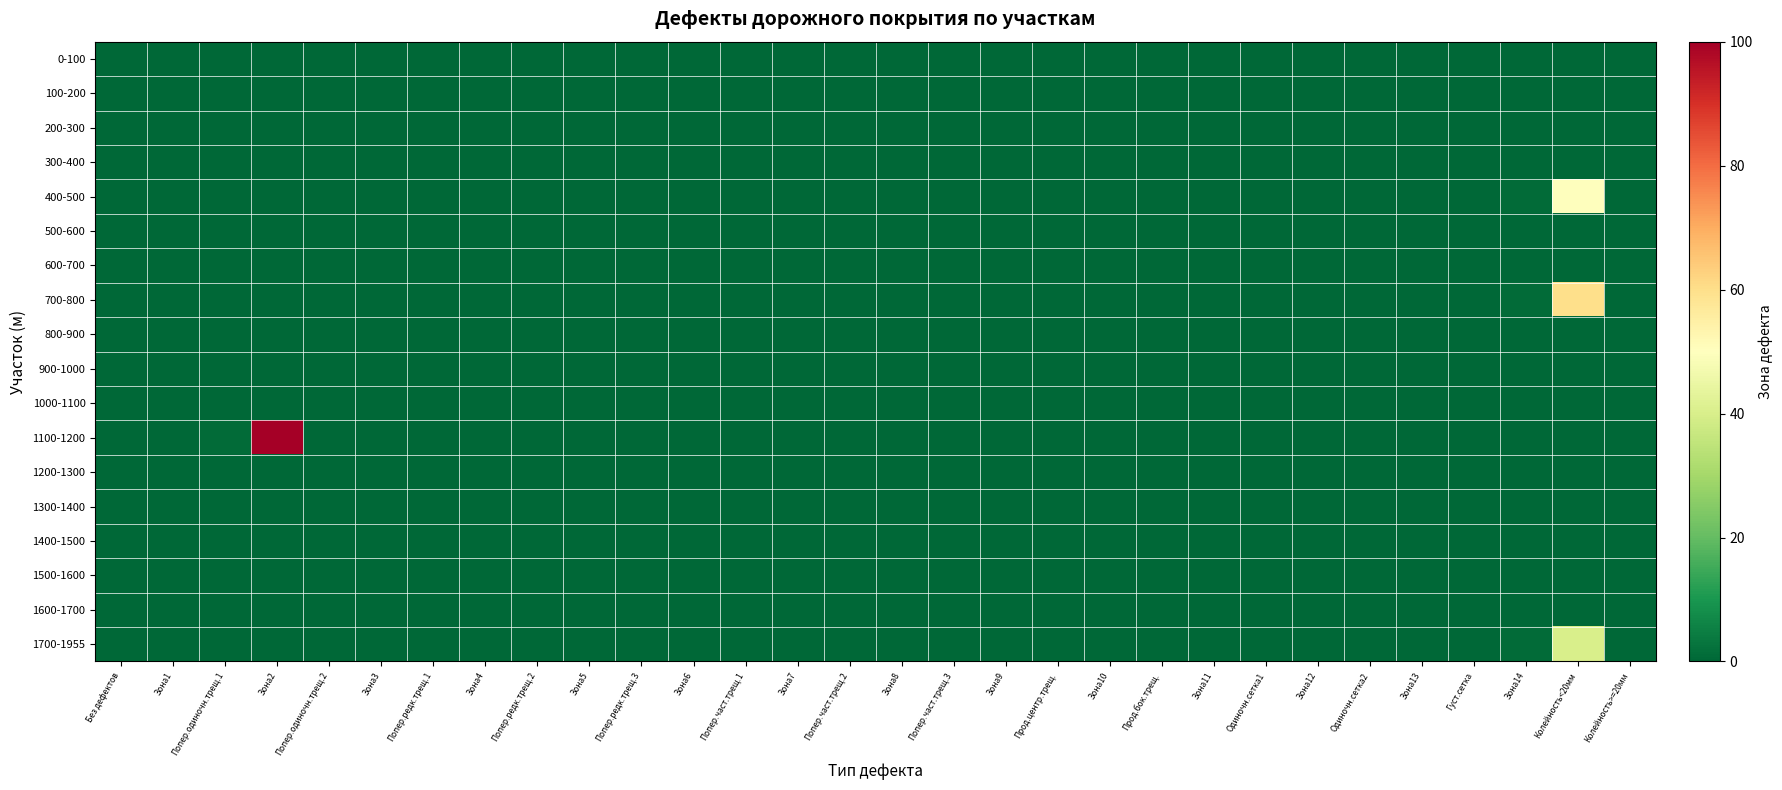

Reading left to right, extract all data points from this chart.

0-100: Без дефектов=0	Зона1=0	Попер.одиночн.трещ.1=0	Зона2=0	Попер.одиночн.трещ.2=0	Зона3=0	Попер.редк.трещ.1=0	Зона4=0	Попер.редк.трещ.2=0	Зона5=0	Попер.редк.трещ.3=0	Зона6=0	Попер.част.трещ.1=0	Зона7=0	Попер.част.трещ.2=0	Зона8=0	Попер.част.трещ.3=0	Зона9=0	Прод.центр.трещ.=0	Зона10=0	Прод.бок.трещ.=0	Зона11=0	Одиночн.сетка1=0	Зона12=0	Одиночн.сетка2=0	Зона13=0	Густ.сетка=0	Зона14=0	Колейность<20мм=0	Колейность>=20мм=0
100-200: Без дефектов=0	Зона1=0	Попер.одиночн.трещ.1=0	Зона2=0	Попер.одиночн.трещ.2=0	Зона3=0	Попер.редк.трещ.1=0	Зона4=0	Попер.редк.трещ.2=0	Зона5=0	Попер.редк.трещ.3=0	Зона6=0	Попер.част.трещ.1=0	Зона7=0	Попер.част.трещ.2=0	Зона8=0	Попер.част.трещ.3=0	Зона9=0	Прод.центр.трещ.=0	Зона10=0	Прод.бок.трещ.=0	Зона11=0	Одиночн.сетка1=0	Зона12=0	Одиночн.сетка2=0	Зона13=0	Густ.сетка=0	Зона14=0	Колейность<20мм=0	Колейность>=20мм=0
200-300: Без дефектов=0	Зона1=0	Попер.одиночн.трещ.1=0	Зона2=0	Попер.одиночн.трещ.2=0	Зона3=0	Попер.редк.трещ.1=0	Зона4=0	Попер.редк.трещ.2=0	Зона5=0	Попер.редк.трещ.3=0	Зона6=0	Попер.част.трещ.1=0	Зона7=0	Попер.част.трещ.2=0	Зона8=0	Попер.част.трещ.3=0	Зона9=0	Прод.центр.трещ.=0	Зона10=0	Прод.бок.трещ.=0	Зона11=0	Одиночн.сетка1=0	Зона12=0	Одиночн.сетка2=0	Зона13=0	Густ.сетка=0	Зона14=0	Колейность<20мм=0	Колейность>=20мм=0
300-400: Без дефектов=0	Зона1=0	Попер.одиночн.трещ.1=0	Зона2=0	Попер.одиночн.трещ.2=0	Зона3=0	Попер.редк.трещ.1=0	Зона4=0	Попер.редк.трещ.2=0	Зона5=0	Попер.редк.трещ.3=0	Зона6=0	Попер.част.трещ.1=0	Зона7=0	Попер.част.трещ.2=0	Зона8=0	Попер.част.трещ.3=0	Зона9=0	Прод.центр.трещ.=0	Зона10=0	Прод.бок.трещ.=0	Зона11=0	Одиночн.сетка1=0	Зона12=0	Одиночн.сетка2=0	Зона13=0	Густ.сетка=0	Зона14=0	Колейность<20мм=0	Колейность>=20мм=0
400-500: Без дефектов=0	Зона1=0	Попер.одиночн.трещ.1=0	Зона2=0	Попер.одиночн.трещ.2=0	Зона3=0	Попер.редк.трещ.1=0	Зона4=0	Попер.редк.трещ.2=0	Зона5=0	Попер.редк.трещ.3=0	Зона6=0	Попер.част.трещ.1=0	Зона7=0	Попер.част.трещ.2=0	Зона8=0	Попер.част.трещ.3=0	Зона9=0	Прод.центр.трещ.=0	Зона10=0	Прод.бок.трещ.=0	Зона11=0	Одиночн.сетка1=0	Зона12=0	Одиночн.сетка2=0	Зона13=0	Густ.сетка=0	Зона14=1	Колейность<20мм=50	Колейность>=20мм=0
500-600: Без дефектов=0	Зона1=0	Попер.одиночн.трещ.1=0	Зона2=0	Попер.одиночн.трещ.2=0	Зона3=0	Попер.редк.трещ.1=0	Зона4=0	Попер.редк.трещ.2=0	Зона5=0	Попер.редк.трещ.3=0	Зона6=0	Попер.част.трещ.1=0	Зона7=0	Попер.част.трещ.2=0	Зона8=0	Попер.част.трещ.3=0	Зона9=0	Прод.центр.трещ.=0	Зона10=0	Прод.бок.трещ.=0	Зона11=0	Одиночн.сетка1=0	Зона12=0	Одиночн.сетка2=0	Зона13=0	Густ.сетка=0	Зона14=0	Колейность<20мм=0	Колейность>=20мм=0
600-700: Без дефектов=0	Зона1=0	Попер.одиночн.трещ.1=0	Зона2=0	Попер.одиночн.трещ.2=0	Зона3=0	Попер.редк.трещ.1=0	Зона4=0	Попер.редк.трещ.2=0	Зона5=0	Попер.редк.трещ.3=0	Зона6=0	Попер.част.трещ.1=0	Зона7=0	Попер.част.трещ.2=0	Зона8=0	Попер.част.трещ.3=0	Зона9=0	Прод.центр.трещ.=0	Зона10=0	Прод.бок.трещ.=0	Зона11=0	Одиночн.сетка1=0	Зона12=0	Одиночн.сетка2=0	Зона13=0	Густ.сетка=0	Зона14=0	Колейность<20мм=0	Колейность>=20мм=0
700-800: Без дефектов=0	Зона1=0	Попер.одиночн.трещ.1=0	Зона2=0	Попер.одиночн.трещ.2=0	Зона3=0	Попер.редк.трещ.1=0	Зона4=0	Попер.редк.трещ.2=0	Зона5=0	Попер.редк.трещ.3=0	Зона6=0	Попер.част.трещ.1=0	Зона7=0	Попер.част.трещ.2=0	Зона8=0	Попер.част.трещ.3=0	Зона9=0	Прод.центр.трещ.=0	Зона10=0	Прод.бок.трещ.=0	Зона11=0	Одиночн.сетка1=0	Зона12=0	Одиночн.сетка2=0	Зона13=0	Густ.сетка=0	Зона14=1	Колейность<20мм=60	Колейность>=20мм=0
800-900: Без дефектов=0	Зона1=0	Попер.одиночн.трещ.1=0	Зона2=0	Попер.одиночн.трещ.2=0	Зона3=0	Попер.редк.трещ.1=0	Зона4=0	Попер.редк.трещ.2=0	Зона5=0	Попер.редк.трещ.3=0	Зона6=0	Попер.част.трещ.1=0	Зона7=0	Попер.част.трещ.2=0	Зона8=0	Попер.част.трещ.3=0	Зона9=0	Прод.центр.трещ.=0	Зона10=0	Прод.бок.трещ.=0	Зона11=0	Одиночн.сетка1=0	Зона12=0	Одиночн.сетка2=0	Зона13=0	Густ.сетка=0	Зона14=0	Колейность<20мм=0	Колейность>=20мм=0
900-1000: Без дефектов=0	Зона1=0	Попер.одиночн.трещ.1=0	Зона2=0	Попер.одиночн.трещ.2=0	Зона3=0	Попер.редк.трещ.1=0	Зона4=0	Попер.редк.трещ.2=0	Зона5=0	Попер.редк.трещ.3=0	Зона6=0	Попер.част.трещ.1=0	Зона7=0	Попер.част.трещ.2=0	Зона8=0	Попер.част.трещ.3=0	Зона9=0	Прод.центр.трещ.=0	Зона10=0	Прод.бок.трещ.=0	Зона11=0	Одиночн.сетка1=0	Зона12=0	Одиночн.сетка2=0	Зона13=0	Густ.сетка=0	Зона14=0	Колейность<20мм=0	Колейность>=20мм=0
1000-1100: Без дефектов=0	Зона1=0	Попер.одиночн.трещ.1=0	Зона2=0	Попер.одиночн.трещ.2=0	Зона3=0	Попер.редк.трещ.1=0	Зона4=0	Попер.редк.трещ.2=0	Зона5=0	Попер.редк.трещ.3=0	Зона6=0	Попер.част.трещ.1=0	Зона7=0	Попер.част.трещ.2=0	Зона8=0	Попер.част.трещ.3=0	Зона9=0	Прод.центр.трещ.=0	Зона10=0	Прод.бок.трещ.=0	Зона11=0	Одиночн.сетка1=0	Зона12=0	Одиночн.сетка2=0	Зона13=0	Густ.сетка=0	Зона14=0	Колейность<20мм=0	Колейность>=20мм=0
1100-1200: Без дефектов=0	Зона1=0	Попер.одиночн.трещ.1=1	Зона2=100	Попер.одиночн.трещ.2=0	Зона3=0	Попер.редк.трещ.1=0	Зона4=0	Попер.редк.трещ.2=0	Зона5=0	Попер.редк.трещ.3=0	Зона6=0	Попер.част.трещ.1=0	Зона7=0	Попер.част.трещ.2=0	Зона8=0	Попер.част.трещ.3=0	Зона9=0	Прод.центр.трещ.=0	Зона10=0	Прод.бок.трещ.=0	Зона11=0	Одиночн.сетка1=0	Зона12=0	Одиночн.сетка2=0	Зона13=0	Густ.сетка=0	Зона14=0	Колейность<20мм=0	Колейность>=20мм=0
1200-1300: Без дефектов=0	Зона1=0	Попер.одиночн.трещ.1=0	Зона2=0	Попер.одиночн.трещ.2=0	Зона3=0	Попер.редк.трещ.1=0	Зона4=0	Попер.редк.трещ.2=0	Зона5=0	Попер.редк.трещ.3=0	Зона6=0	Попер.част.трещ.1=0	Зона7=0	Попер.част.трещ.2=0	Зона8=0	Попер.част.трещ.3=0	Зона9=0	Прод.центр.трещ.=0	Зона10=0	Прод.бок.трещ.=0	Зона11=0	Одиночн.сетка1=0	Зона12=0	Одиночн.сетка2=0	Зона13=0	Густ.сетка=0	Зона14=0	Колейность<20мм=0	Колейность>=20мм=0
1300-1400: Без дефектов=0	Зона1=0	Попер.одиночн.трещ.1=0	Зона2=0	Попер.одиночн.трещ.2=0	Зона3=0	Попер.редк.трещ.1=0	Зона4=0	Попер.редк.трещ.2=0	Зона5=0	Попер.редк.трещ.3=0	Зона6=0	Попер.част.трещ.1=0	Зона7=0	Попер.част.трещ.2=0	Зона8=0	Попер.част.трещ.3=0	Зона9=0	Прод.центр.трещ.=0	Зона10=0	Прод.бок.трещ.=0	Зона11=0	Одиночн.сетка1=0	Зона12=0	Одиночн.сетка2=0	Зона13=0	Густ.сетка=0	Зона14=0	Колейность<20мм=0	Колейность>=20мм=0
1400-1500: Без дефектов=0	Зона1=0	Попер.одиночн.трещ.1=0	Зона2=0	Попер.одиночн.трещ.2=0	Зона3=0	Попер.редк.трещ.1=0	Зона4=0	Попер.редк.трещ.2=0	Зона5=0	Попер.редк.трещ.3=0	Зона6=0	Попер.част.трещ.1=0	Зона7=0	Попер.част.трещ.2=0	Зона8=0	Попер.част.трещ.3=0	Зона9=0	Прод.центр.трещ.=0	Зона10=0	Прод.бок.трещ.=0	Зона11=0	Одиночн.сетка1=0	Зона12=0	Одиночн.сетка2=0	Зона13=0	Густ.сетка=0	Зона14=0	Колейность<20мм=0	Колейность>=20мм=0
1500-1600: Без дефектов=0	Зона1=0	Попер.одиночн.трещ.1=0	Зона2=0	Попер.одиночн.трещ.2=0	Зона3=0	Попер.редк.трещ.1=0	Зона4=0	Попер.редк.трещ.2=0	Зона5=0	Попер.редк.трещ.3=0	Зона6=0	Попер.част.трещ.1=0	Зона7=0	Попер.част.трещ.2=0	Зона8=0	Попер.част.трещ.3=0	Зона9=0	Прод.центр.трещ.=0	Зона10=0	Прод.бок.трещ.=0	Зона11=0	Одиночн.сетка1=0	Зона12=0	Одиночн.сетка2=0	Зона13=0	Густ.сетка=0	Зона14=0	Колейность<20мм=0	Колейность>=20мм=0
1600-1700: Без дефектов=0	Зона1=0	Попер.одиночн.трещ.1=0	Зона2=0	Попер.одиночн.трещ.2=0	Зона3=0	Попер.редк.трещ.1=0	Зона4=0	Попер.редк.трещ.2=0	Зона5=0	Попер.редк.трещ.3=0	Зона6=0	Попер.част.трещ.1=0	Зона7=0	Попер.част.трещ.2=0	Зона8=0	Попер.част.трещ.3=0	Зона9=0	Прод.центр.трещ.=0	Зона10=0	Прод.бок.трещ.=0	Зона11=0	Одиночн.сетка1=0	Зона12=0	Одиночн.сетка2=0	Зона13=0	Густ.сетка=0	Зона14=0	Колейность<20мм=0	Колейность>=20мм=0
1700-1955: Без дефектов=0	Зона1=0	Попер.одиночн.трещ.1=0	Зона2=0	Попер.одиночн.трещ.2=0	Зона3=0	Попер.редк.трещ.1=0	Зона4=0	Попер.редк.трещ.2=0	Зона5=0	Попер.редк.трещ.3=0	Зона6=0	Попер.част.трещ.1=0	Зона7=0	Попер.част.трещ.2=0	Зона8=0	Попер.част.трещ.3=0	Зона9=0	Прод.центр.трещ.=0	Зона10=0	Прод.бок.трещ.=0	Зона11=0	Одиночн.сетка1=0	Зона12=0	Одиночн.сетка2=0	Зона13=0	Густ.сетка=0	Зона14=1	Колейность<20мм=40	Колейность>=20мм=0